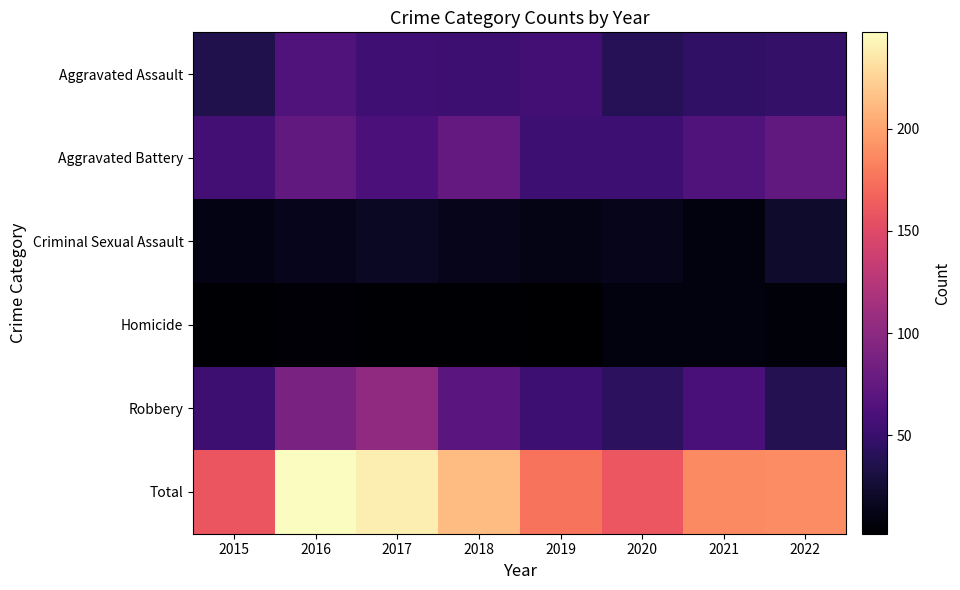

Reading left to right, list all the values displayed in this chart.

Aggravated Assault: 2015=36	2016=64	2017=54	2018=52	2019=56	2020=40	2021=46	2022=47
Aggravated Battery: 2015=56	2016=74	2017=61	2018=75	2019=53	2020=53	2021=64	2022=74
Criminal Sexual Assault: 2015=11	2016=15	2017=19	2018=14	2019=12	2020=14	2021=9	2022=23
Homicide: 2015=3	2016=4	2017=3	2018=3	2019=2	2020=9	2021=9	2022=6
Robbery: 2015=52	2016=90	2017=102	2018=69	2019=53	2020=43	2021=59	2022=38
Total: 2015=158	2016=247	2017=239	2018=213	2019=176	2020=159	2021=187	2022=188